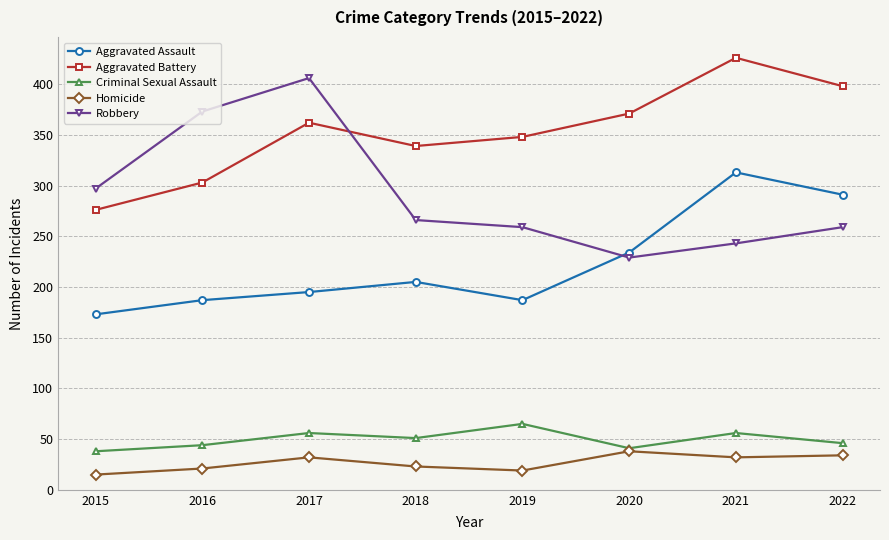

What is the total value across all series at 2021?

1070